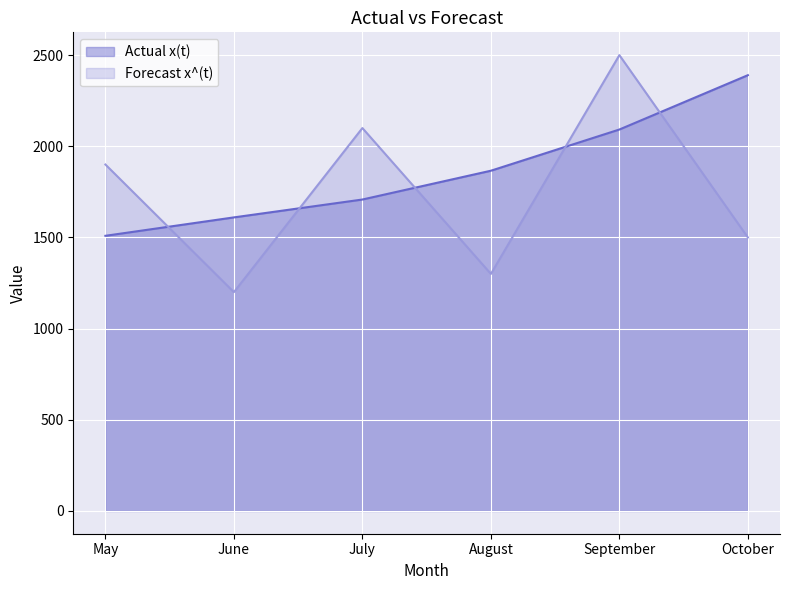

In Forecast x^(t), how many points are higher than both neighbors (excluding endpoints)?

2